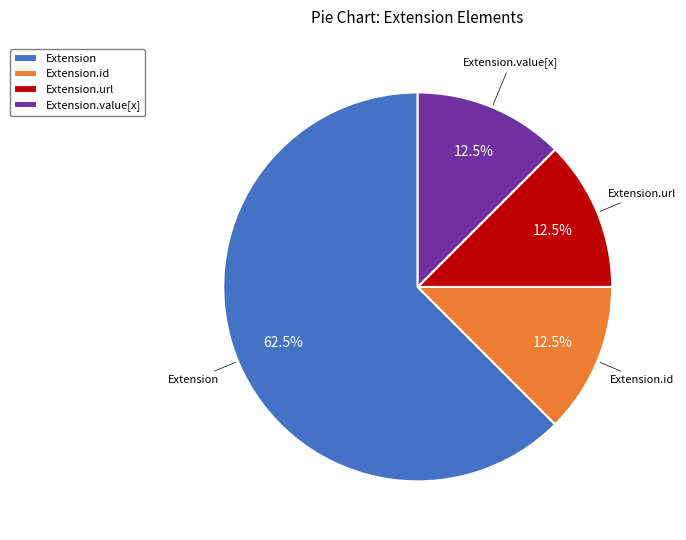

Between Extension.url and Extension, which is larger?

Extension